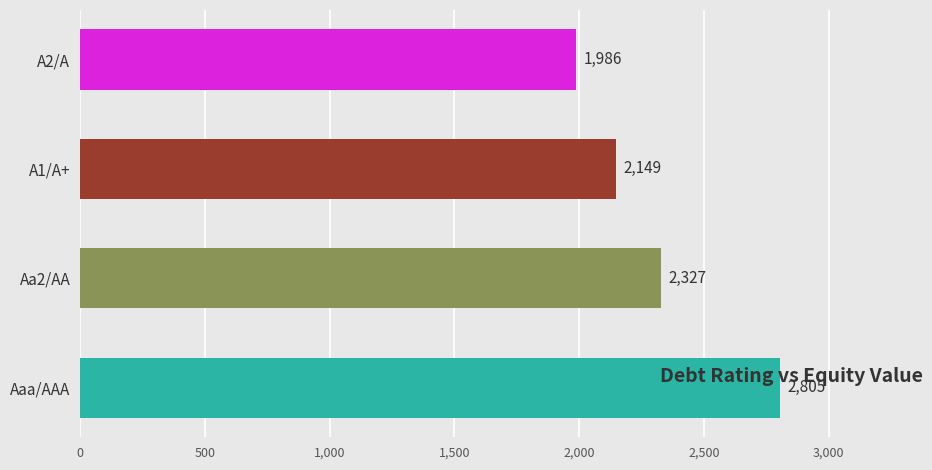

What is the ratio of the value at A1/A+ to the value at Aa2/AA?

0.9